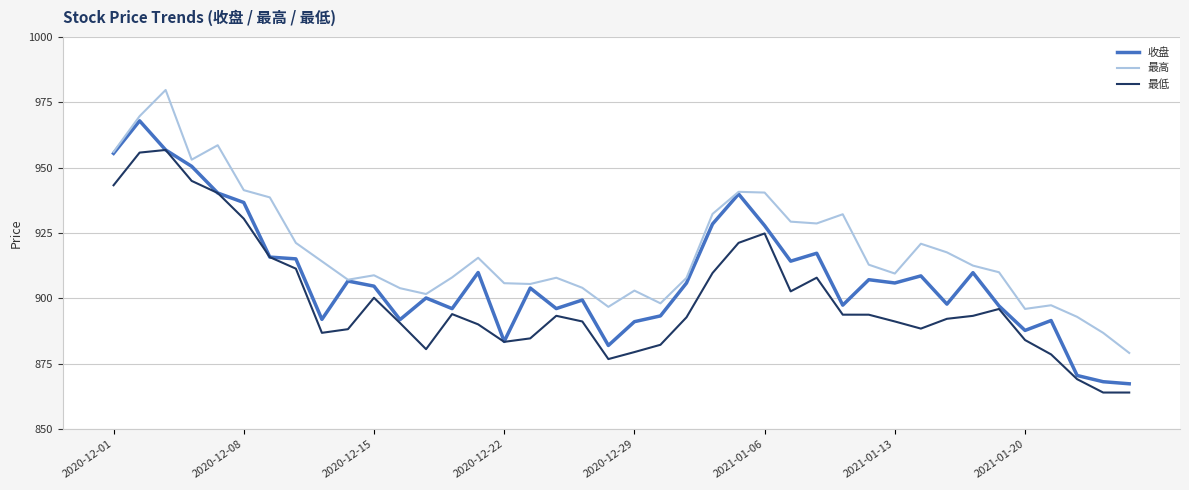

In 收盘, how many points are lower than both neighbors (excluding endpoints)?

11